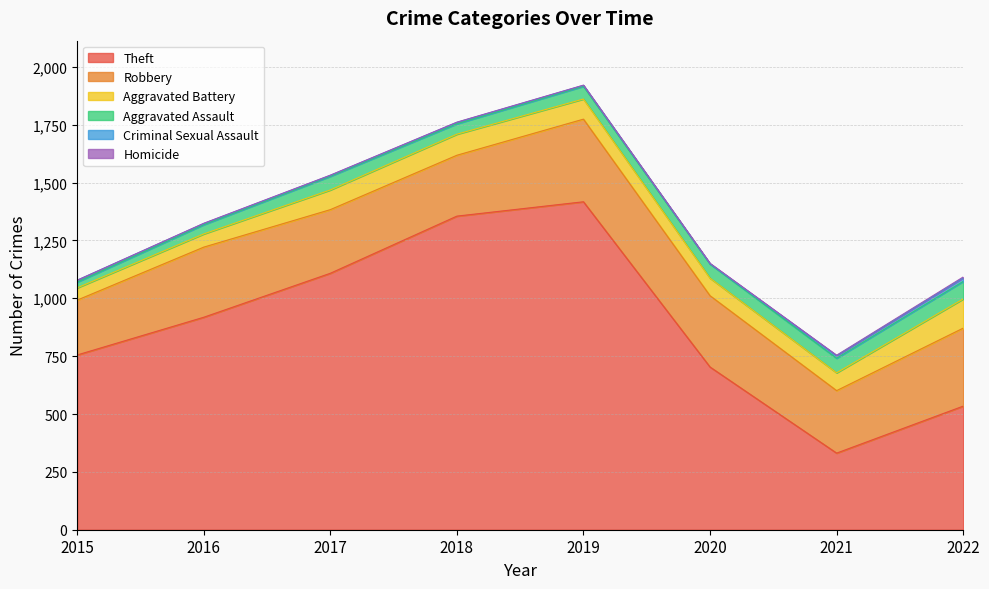

How many values in the Theft series exceed 918?

3